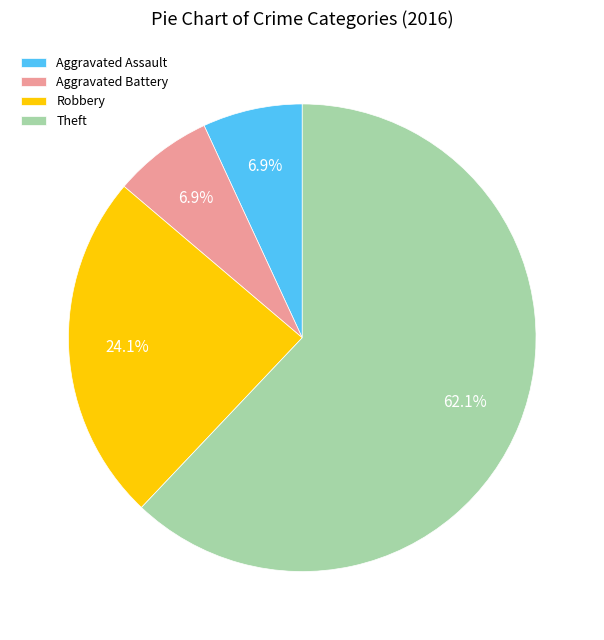

To the nearest percent, what is the difference between the largest and smallest slice percentages?

55%